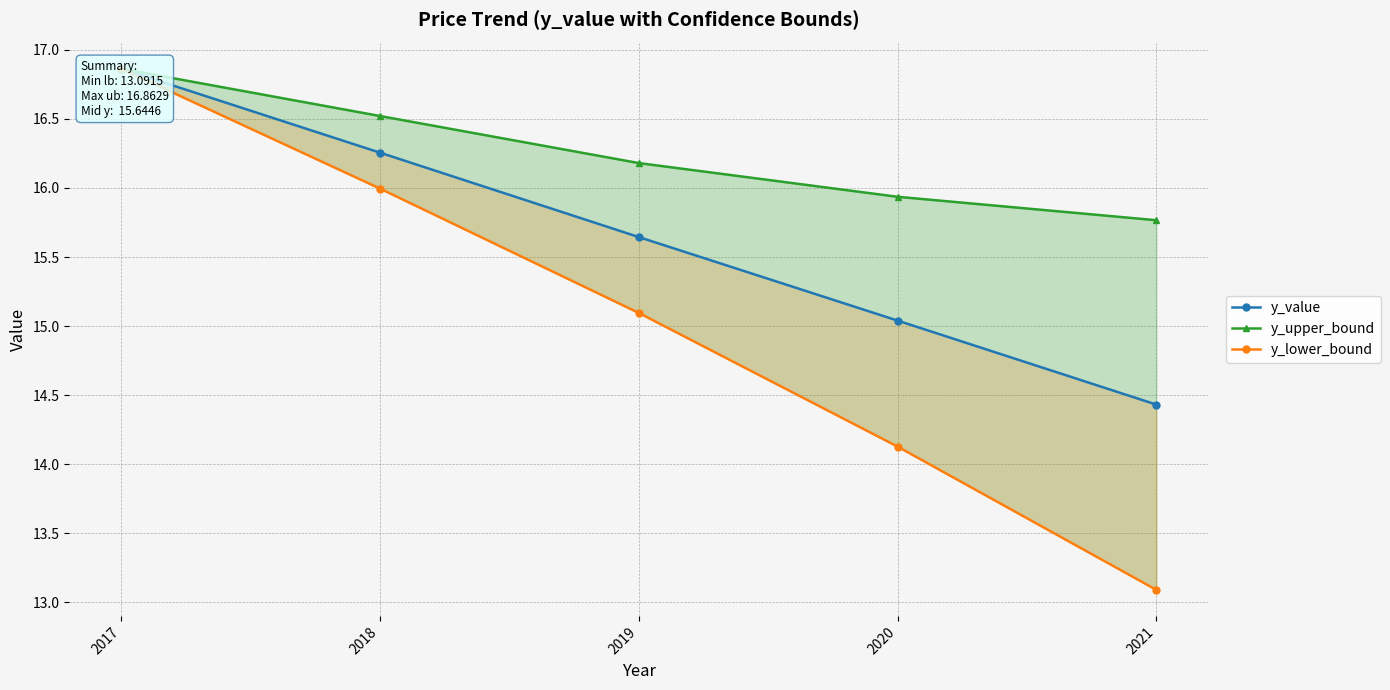

Which series has the largest total across all categories?

y_upper_bound